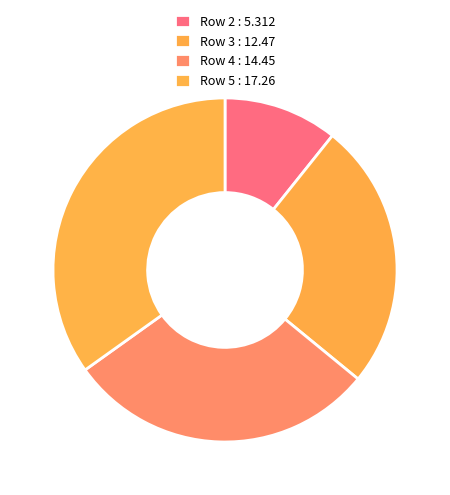

What percentage do Row 3 and Row 4 together represent?

54.4%